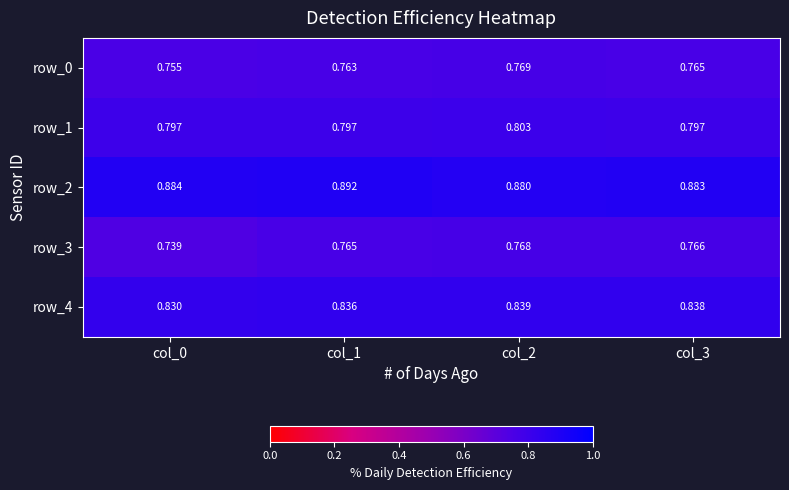

Which category has the lowest value across all series?

col_0